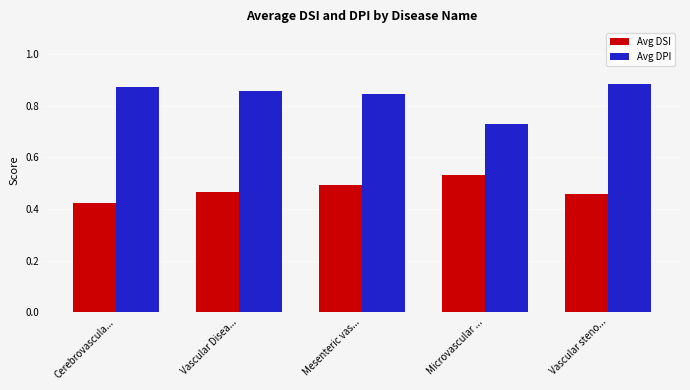

Count the Avg DPI values in the range 0 to 1.

5